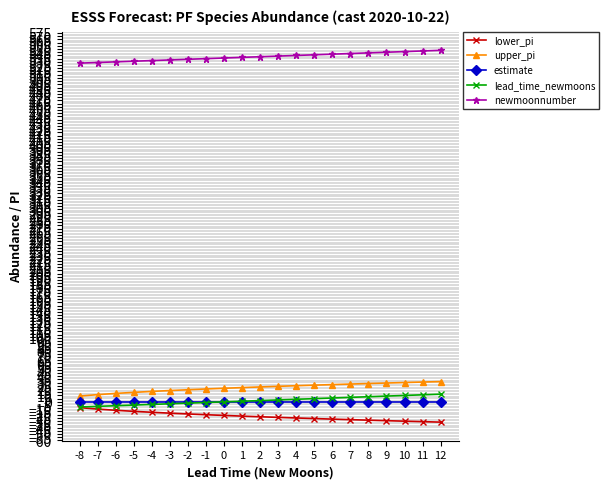

True or false: estimate and newmoonnumber cross at least once.

False